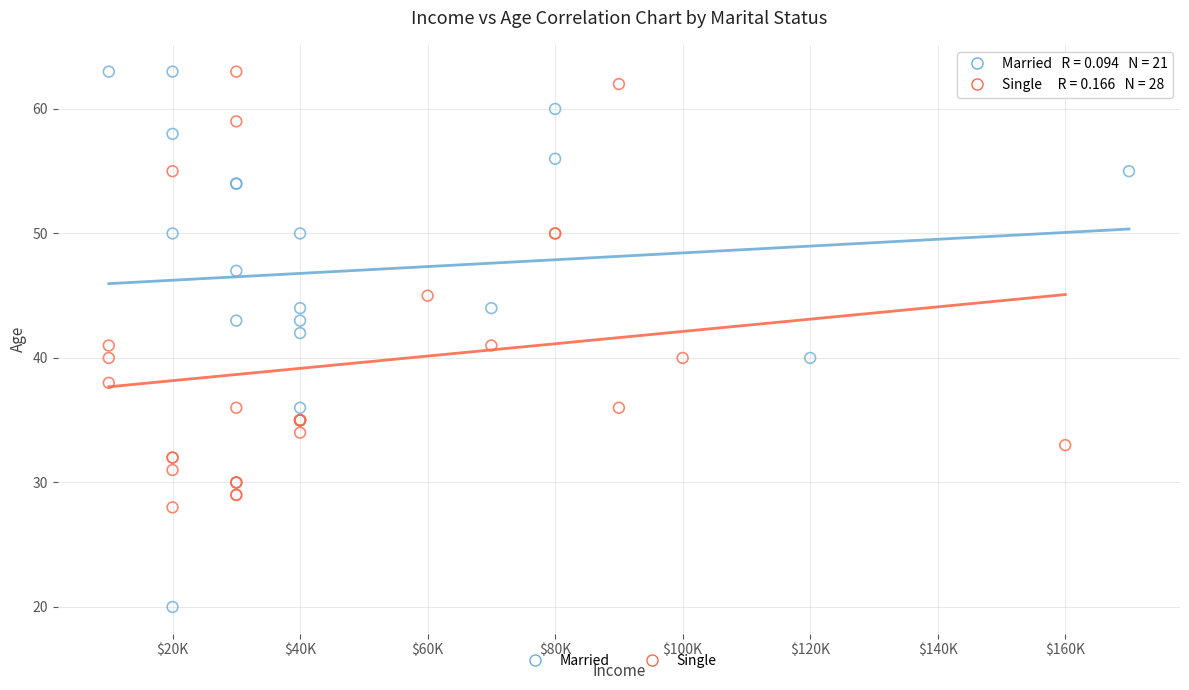

Which series contains the lowest Y value?

Married